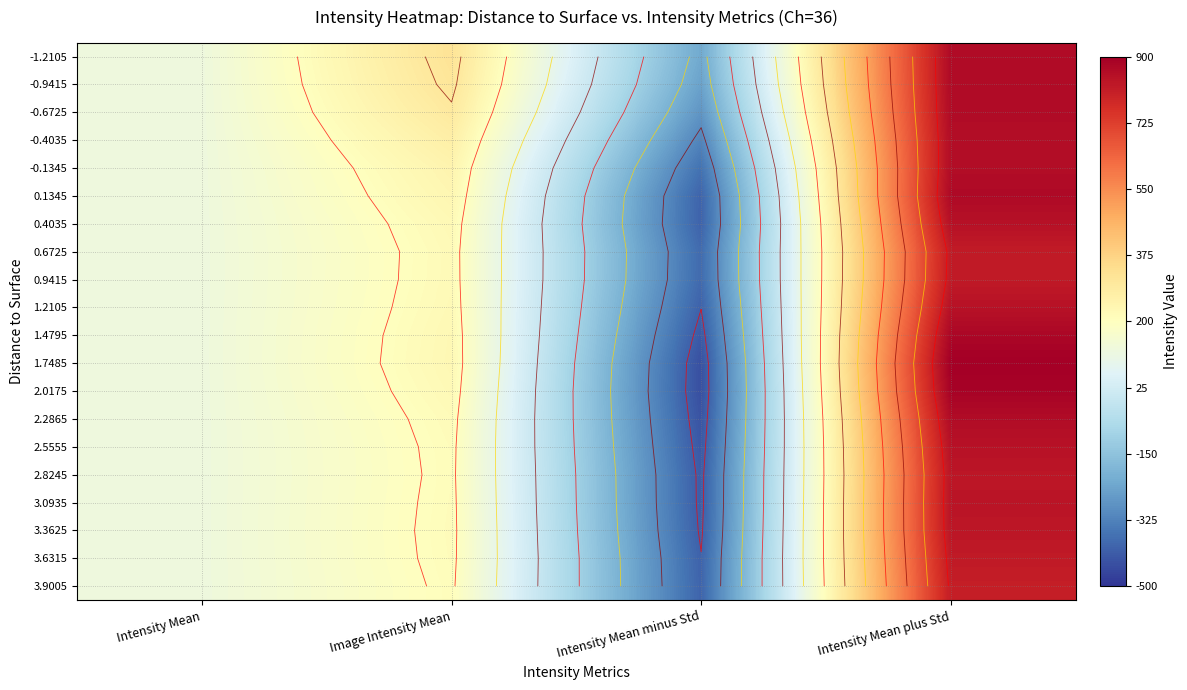

True or false: 3.6315 has a value of 96.8 at Image Intensity Mean.

False